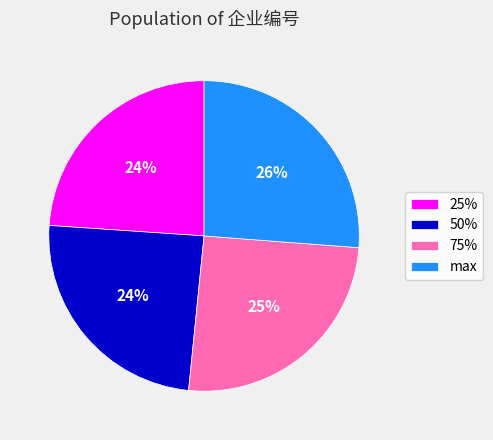

Which slice is the smallest?

25%